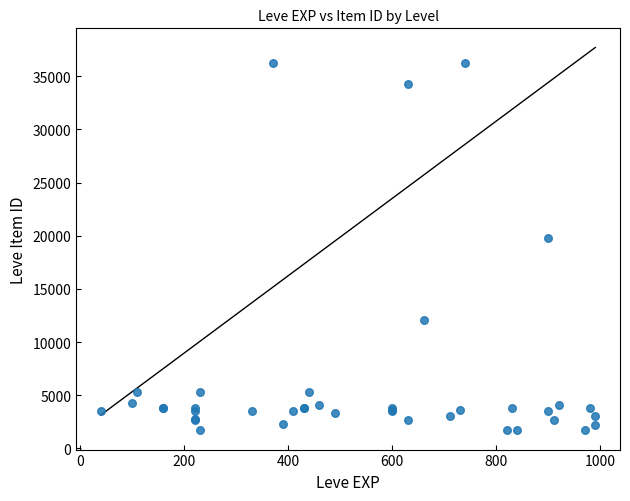

What Y value in the scatter plot is closest to 18967?

19744